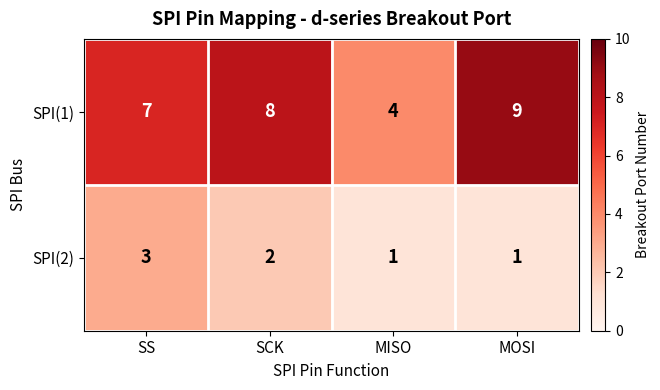

What is the smallest value displayed?

1